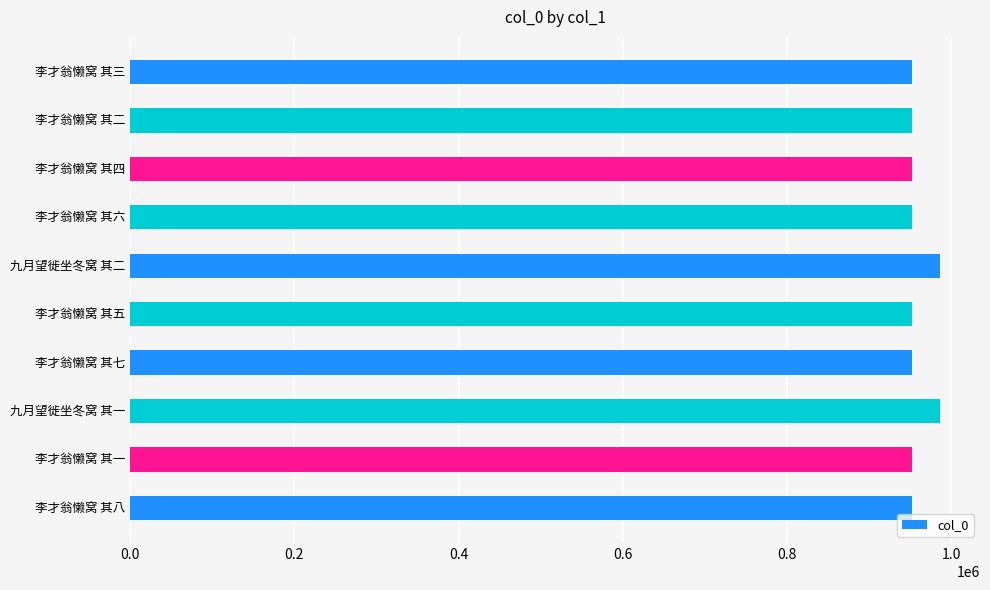

How many values are below 952613?

5